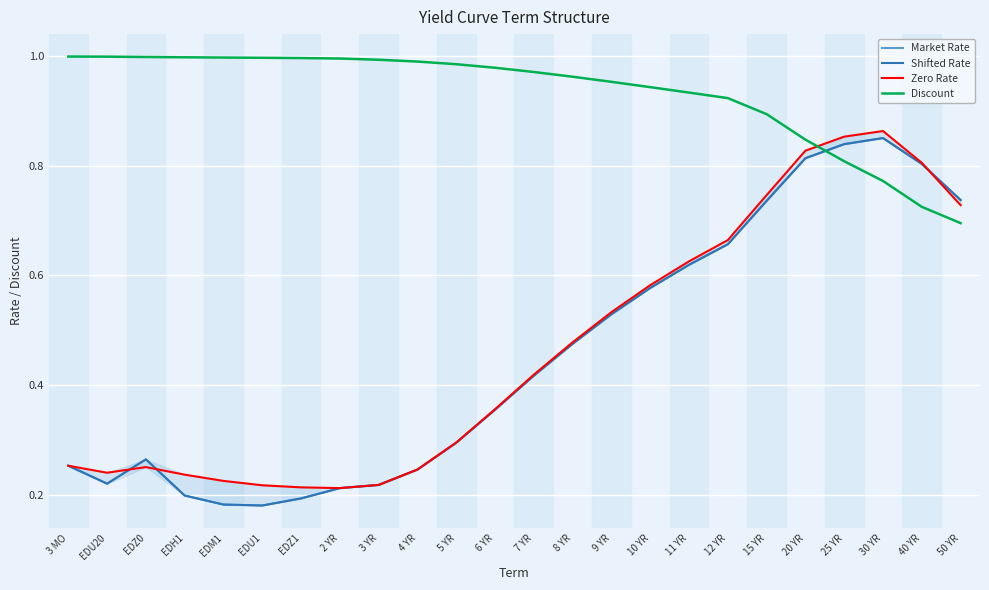

Reading right to left, what are all the values shown in this chart?

Market Rate: 50 YR=0.7	40 YR=0.8	30 YR=0.9	25 YR=0.8	20 YR=0.8	15 YR=0.7	12 YR=0.7	11 YR=0.6	10 YR=0.6	9 YR=0.5	8 YR=0.5	7 YR=0.4	6 YR=0.4	5 YR=0.3	4 YR=0.2	3 YR=0.2	2 YR=0.2	EDZ1=0.2	EDU1=0.2	EDM1=0.2	EDH1=0.2	EDZ0=0.3	EDU20=0.2	3 MO=0.3
Shifted Rate: 50 YR=0.7	40 YR=0.8	30 YR=0.9	25 YR=0.8	20 YR=0.8	15 YR=0.7	12 YR=0.7	11 YR=0.6	10 YR=0.6	9 YR=0.5	8 YR=0.5	7 YR=0.4	6 YR=0.4	5 YR=0.3	4 YR=0.2	3 YR=0.2	2 YR=0.2	EDZ1=0.2	EDU1=0.2	EDM1=0.2	EDH1=0.2	EDZ0=0.3	EDU20=0.2	3 MO=0.3
Zero Rate: 50 YR=0.7	40 YR=0.8	30 YR=0.9	25 YR=0.9	20 YR=0.8	15 YR=0.7	12 YR=0.7	11 YR=0.6	10 YR=0.6	9 YR=0.5	8 YR=0.5	7 YR=0.4	6 YR=0.4	5 YR=0.3	4 YR=0.2	3 YR=0.2	2 YR=0.2	EDZ1=0.2	EDU1=0.2	EDM1=0.2	EDH1=0.2	EDZ0=0.3	EDU20=0.2	3 MO=0.3
Discount: 50 YR=0.7	40 YR=0.7	30 YR=0.8	25 YR=0.8	20 YR=0.8	15 YR=0.9	12 YR=0.9	11 YR=0.9	10 YR=0.9	9 YR=1.0	8 YR=1.0	7 YR=1.0	6 YR=1.0	5 YR=1.0	4 YR=1.0	3 YR=1.0	2 YR=1.0	EDZ1=1.0	EDU1=1.0	EDM1=1.0	EDH1=1.0	EDZ0=1.0	EDU20=1.0	3 MO=1.0